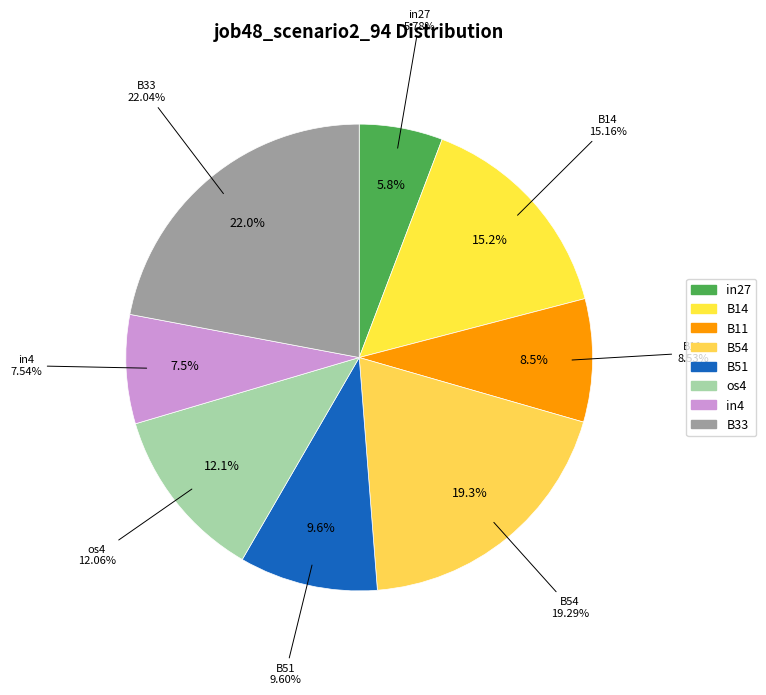

The B33 slice represents 22% of the pie. True or false?

True